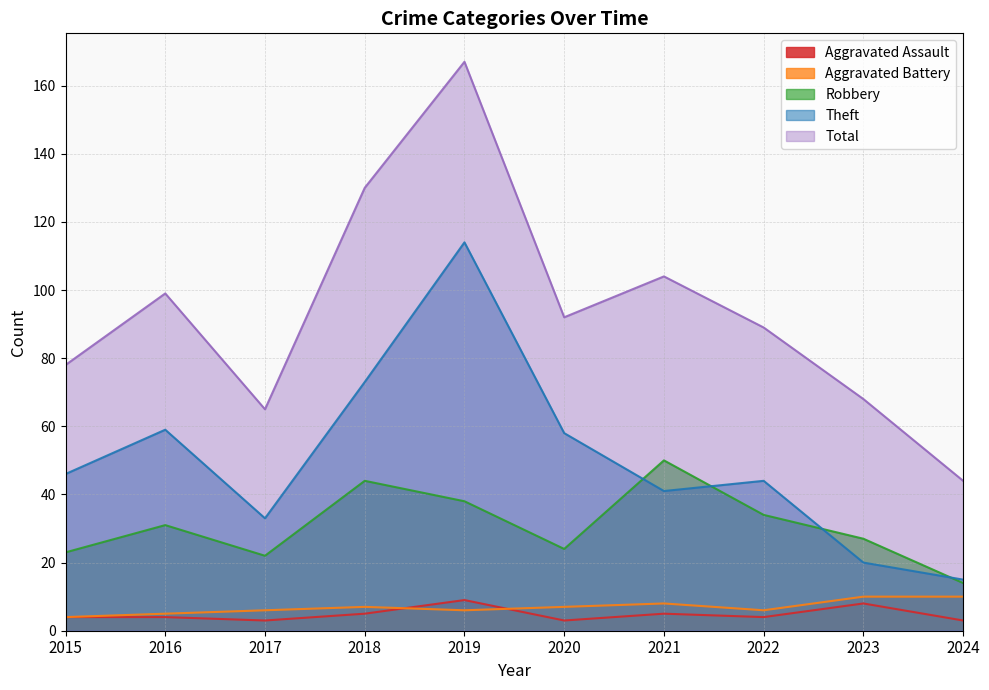

At which label does Aggravated Battery reach its peak?

2023